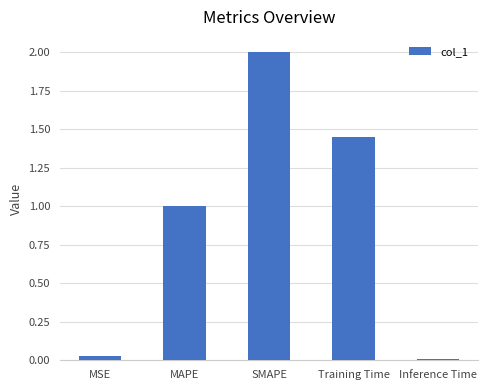

What is the difference between the maximum and minimum values?

2.0